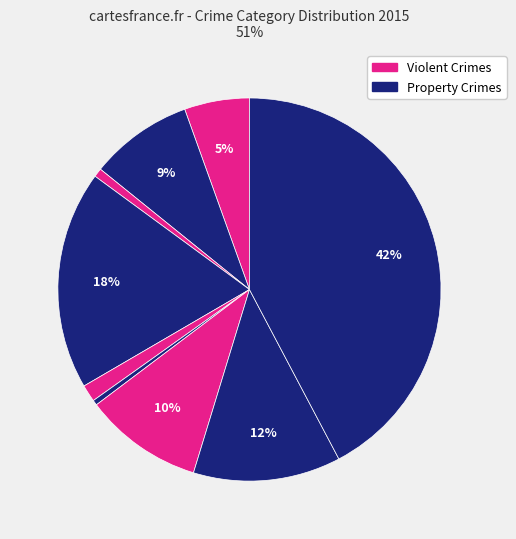

How many slices are in this pie chart?

9